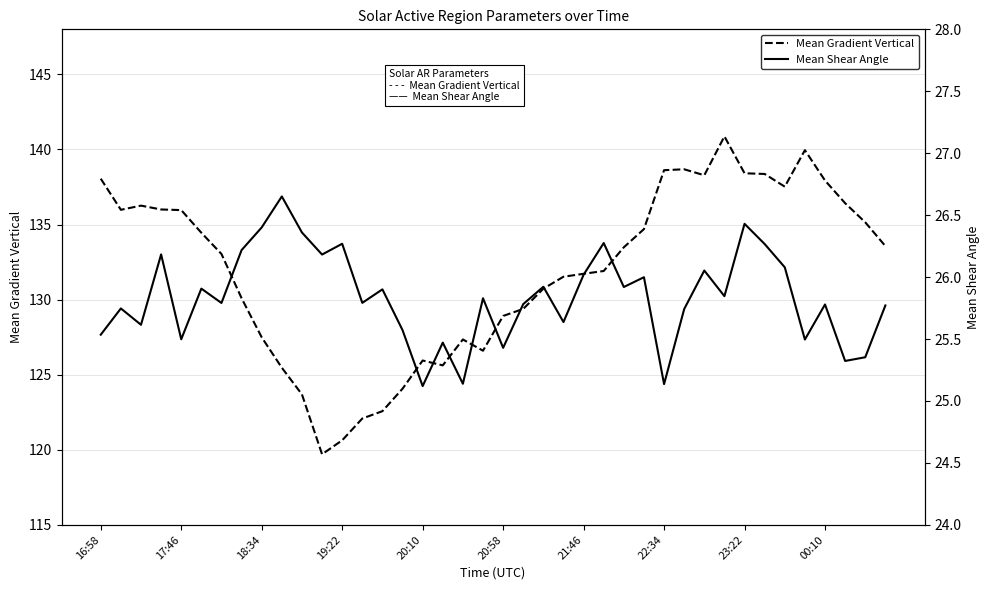

What is the difference between the Mean Shear Angle values at 27 and 21?

0.2